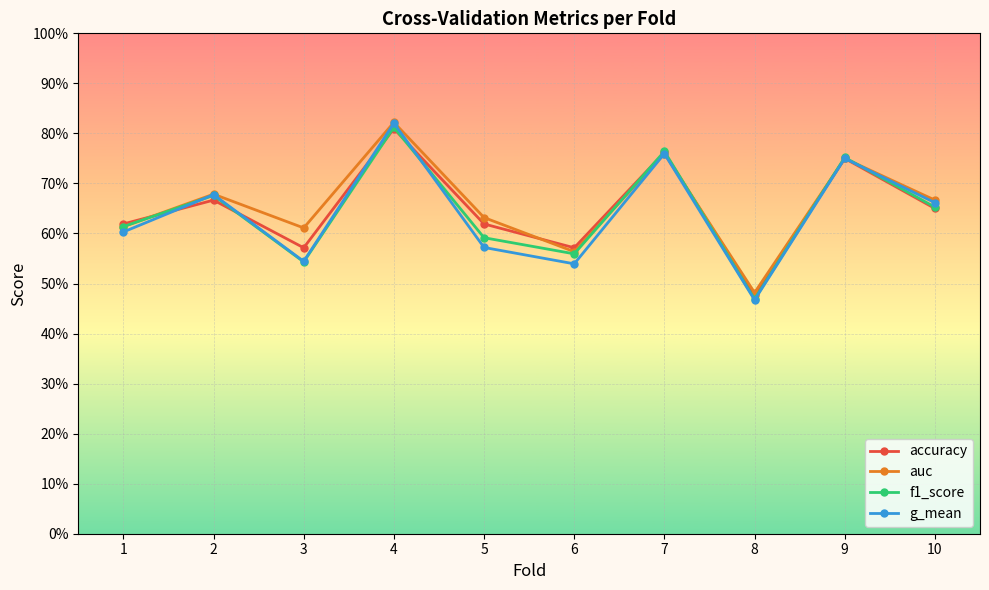

Where is the first local minimum for f1_score?

3